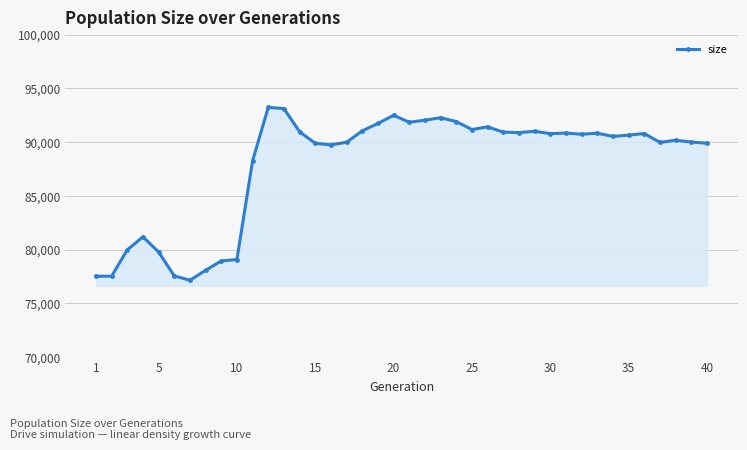

What is the maximum value shown in the chart?

93230